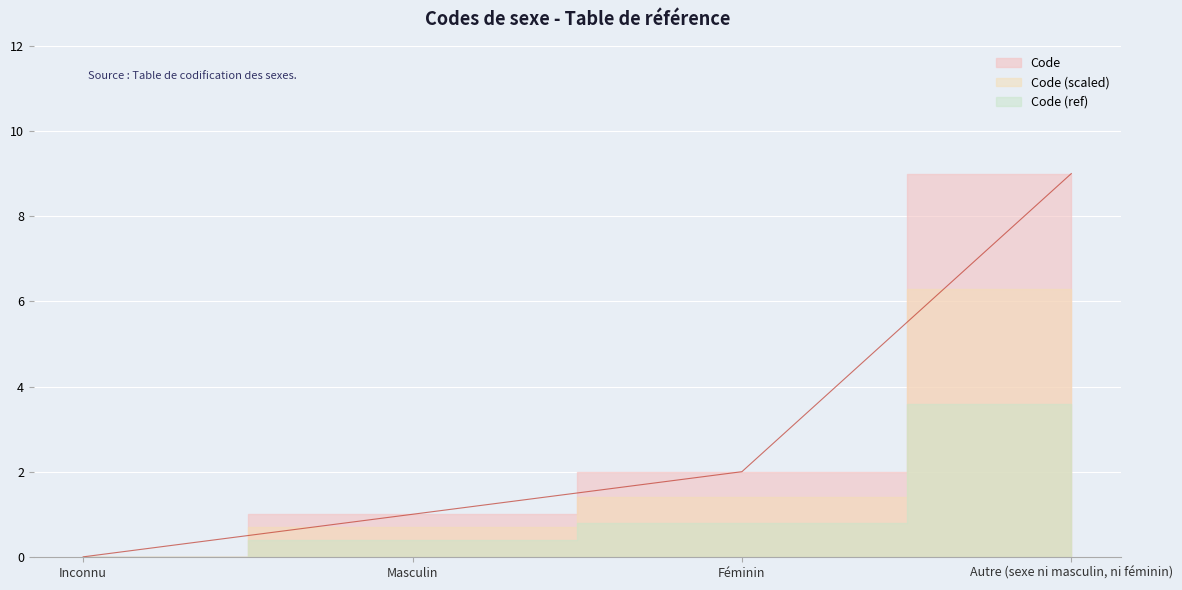

True or false: the data shows 1 at Féminin.

False